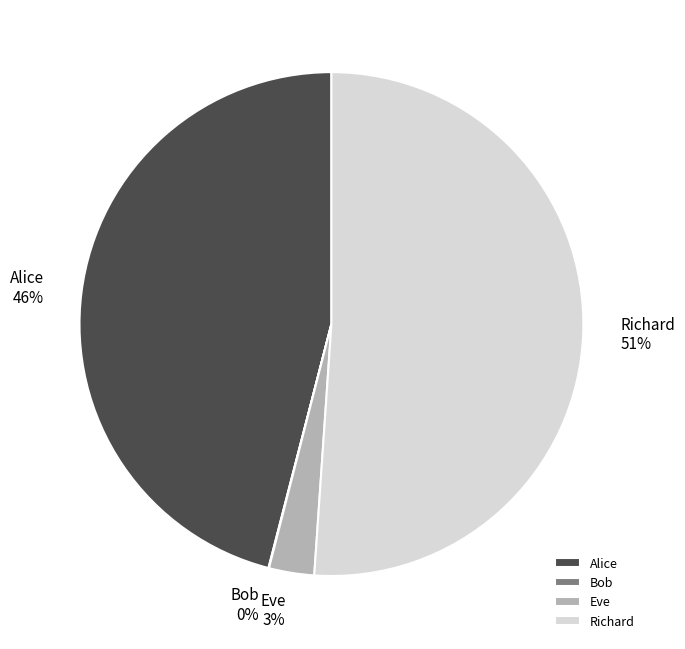

Does Richard account for over 50% of the chart?

Yes